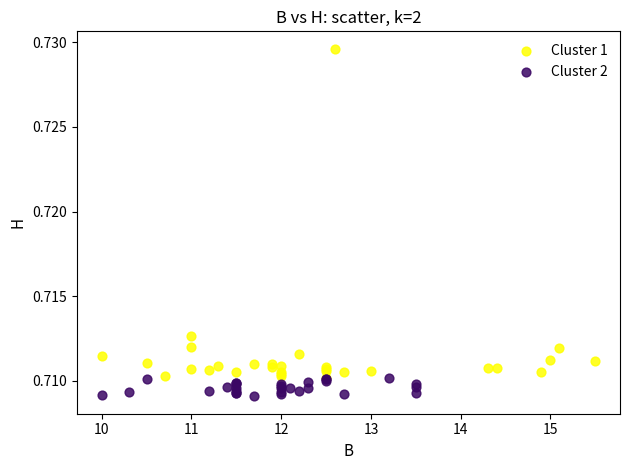

Which series has the widest spread of Y values?

Cluster 1